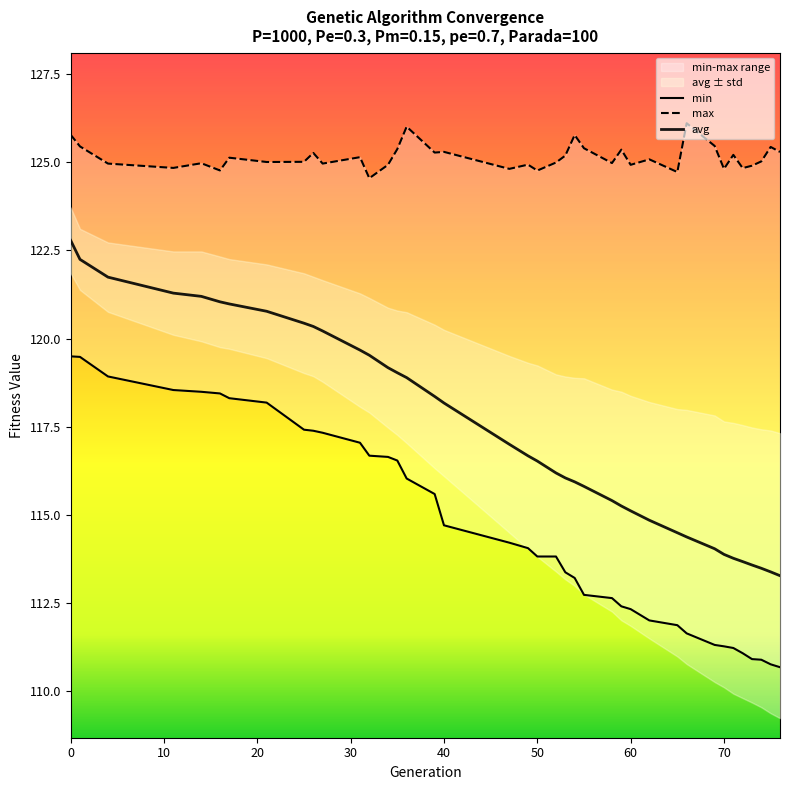

What is the smallest value displayed?

110.7